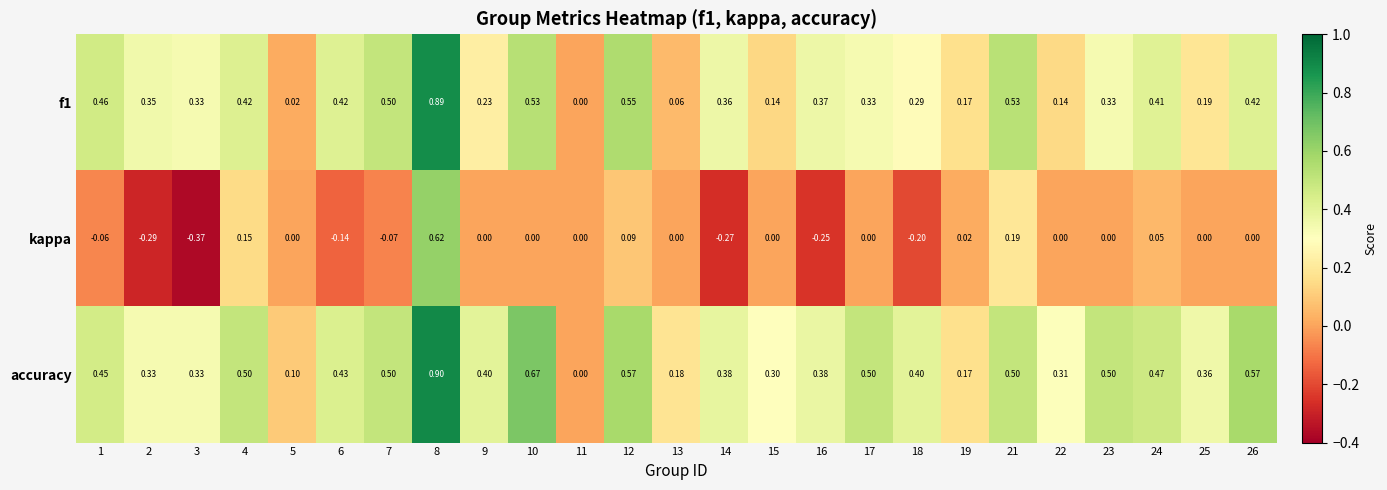

Is the value of accuracy at 5 greater than the value of kappa at 16?

Yes